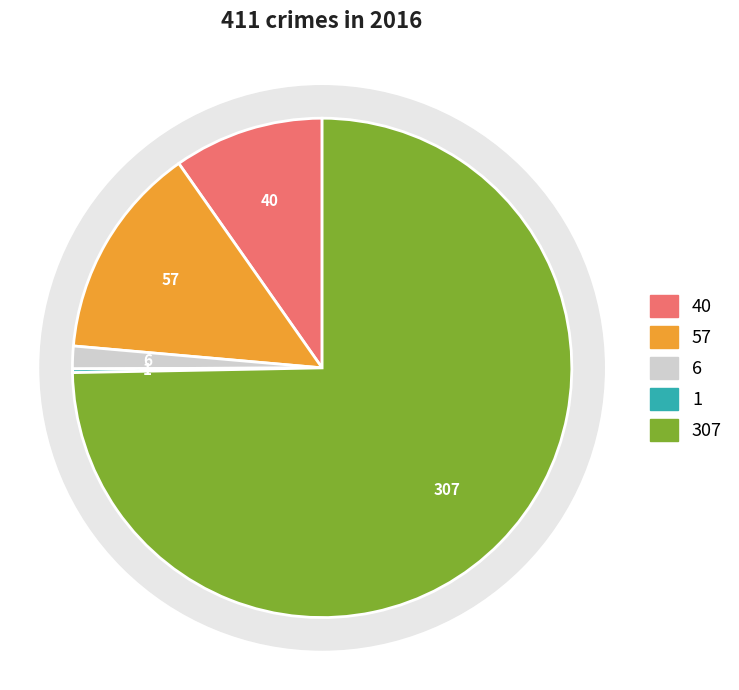

What portion of the pie excludes Criminal Sexual Assault?

98.5%